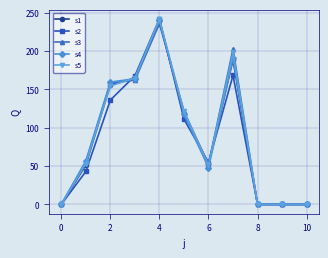

What is the maximum value shown in the chart?

242.1